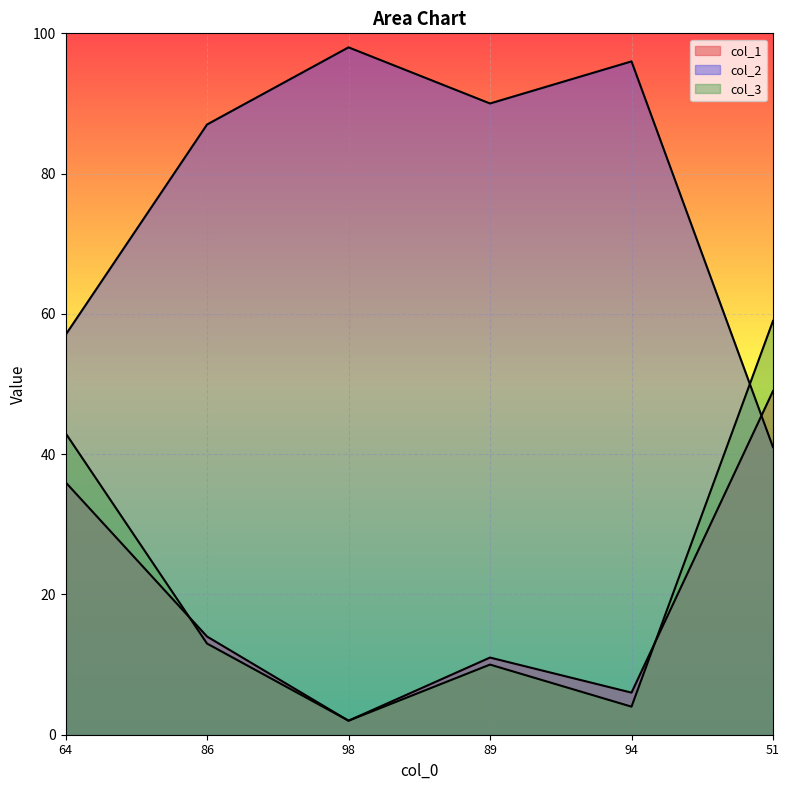

At which label is col_3 closest to 30?

64